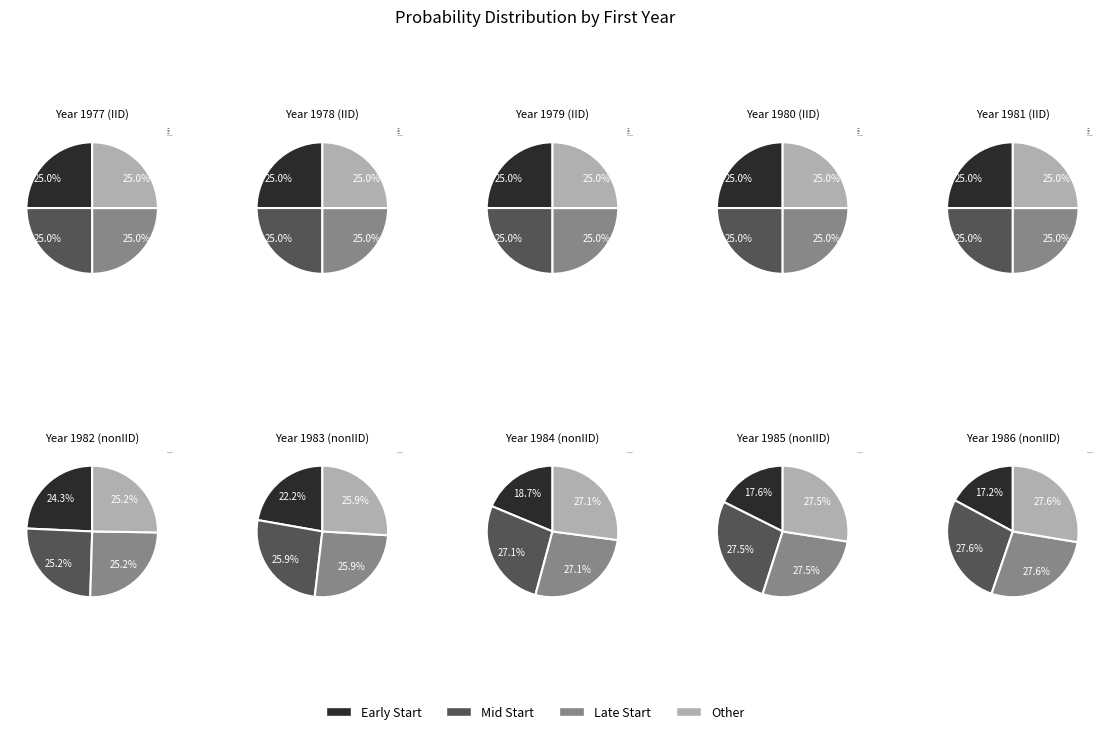

Rank the categories by value from highest to lowest.

1977, 1979, 1980, 1981, 1982, 1983, 1984, 1985, 1986, 1978